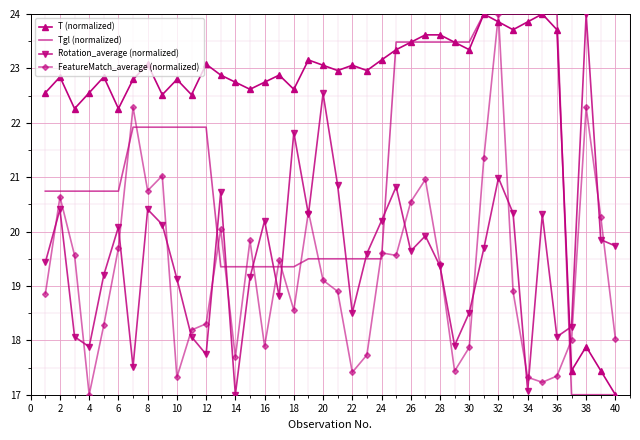

What is the greatest value displayed?

24.0